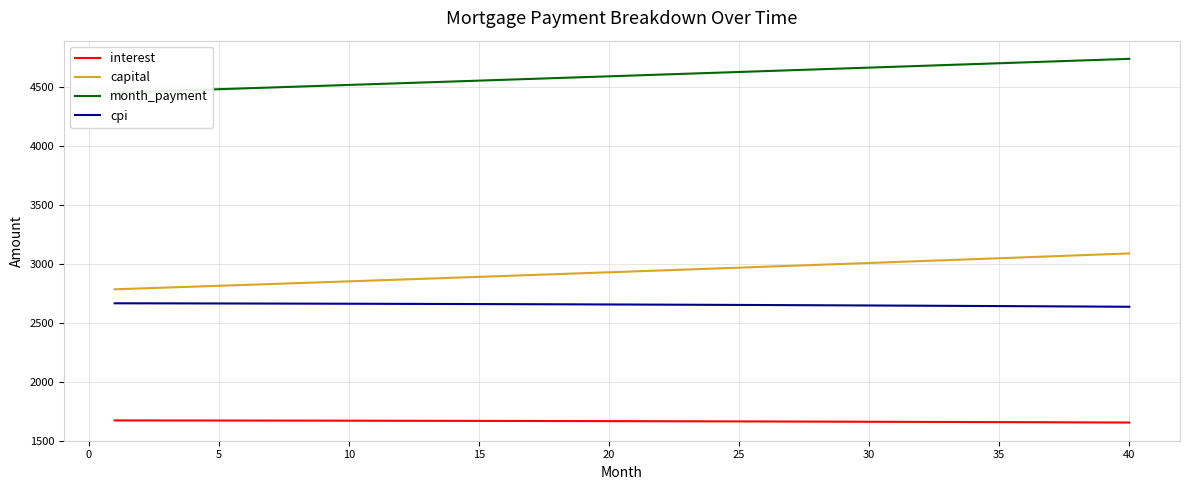

True or false: cpi and month_payment cross at least once.

False